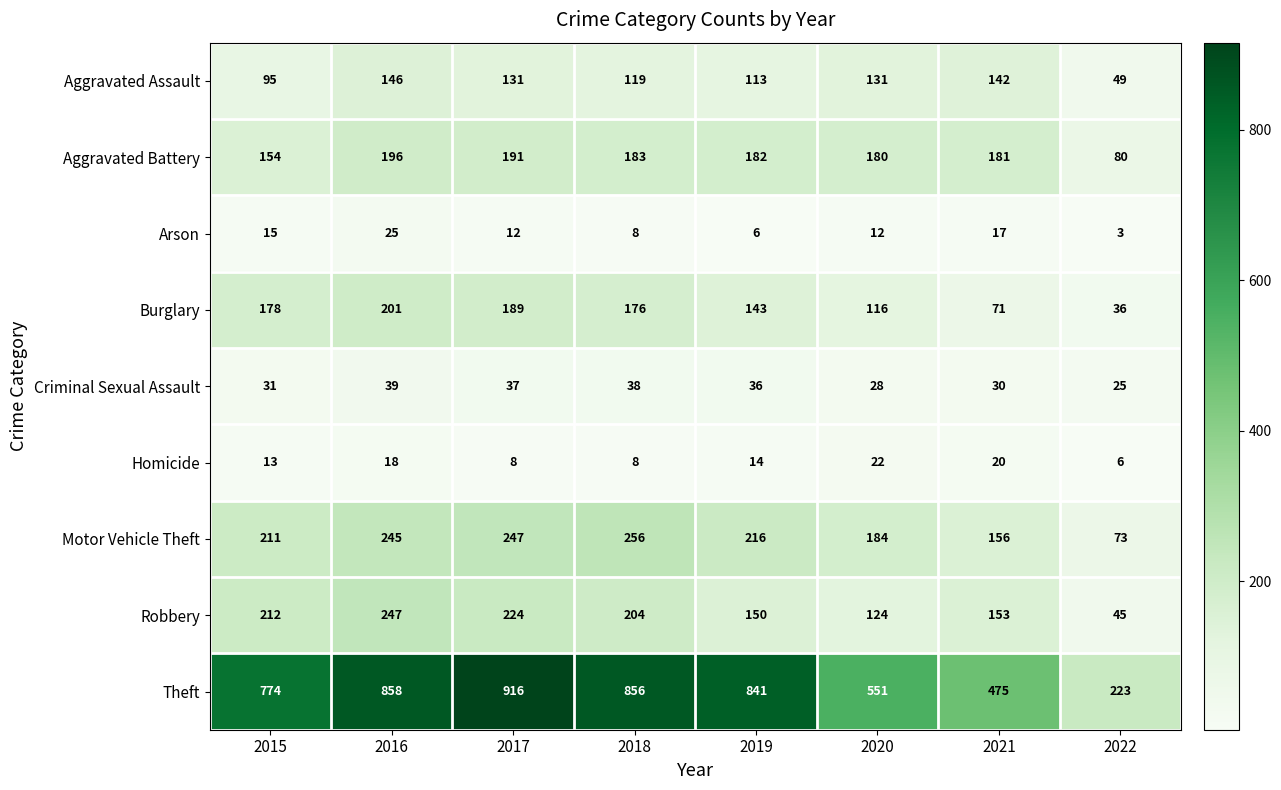

How many values in the Aggravated Assault series are below 131?

4